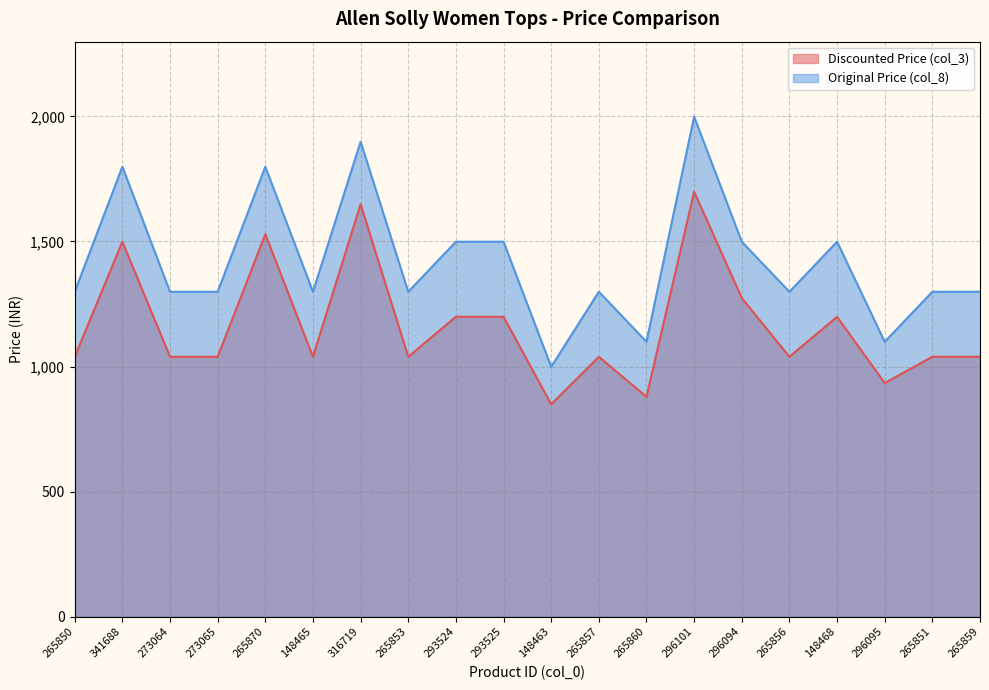

What value does the Discounted Price (col_3) series have at 296094?

1274